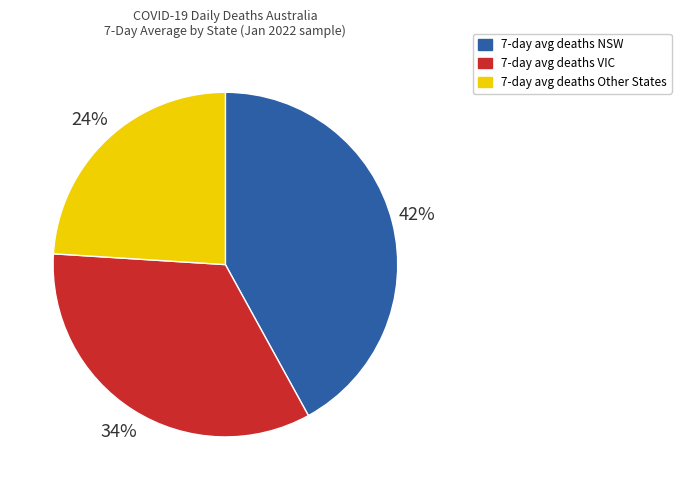

Does any single category account for the majority?

No